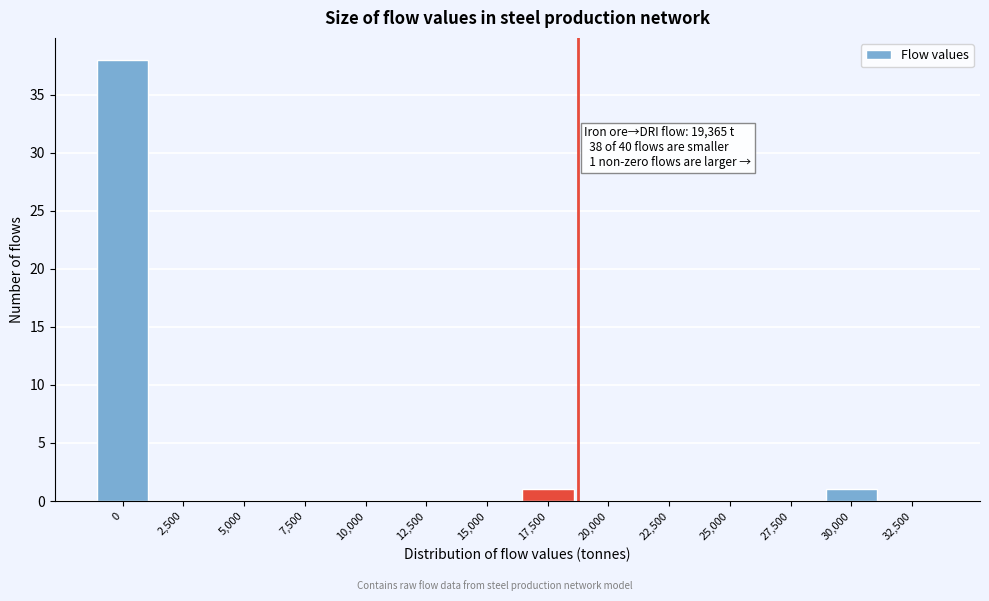

Reading left to right, transcribe all the data shown in this chart.

0=38	2,500=0	5,000=0	7,500=0	10,000=0	12,500=0	15,000=0	17,500=1	20,000=0	22,500=0	25,000=0	27,500=0	30,000=1	32,500=0